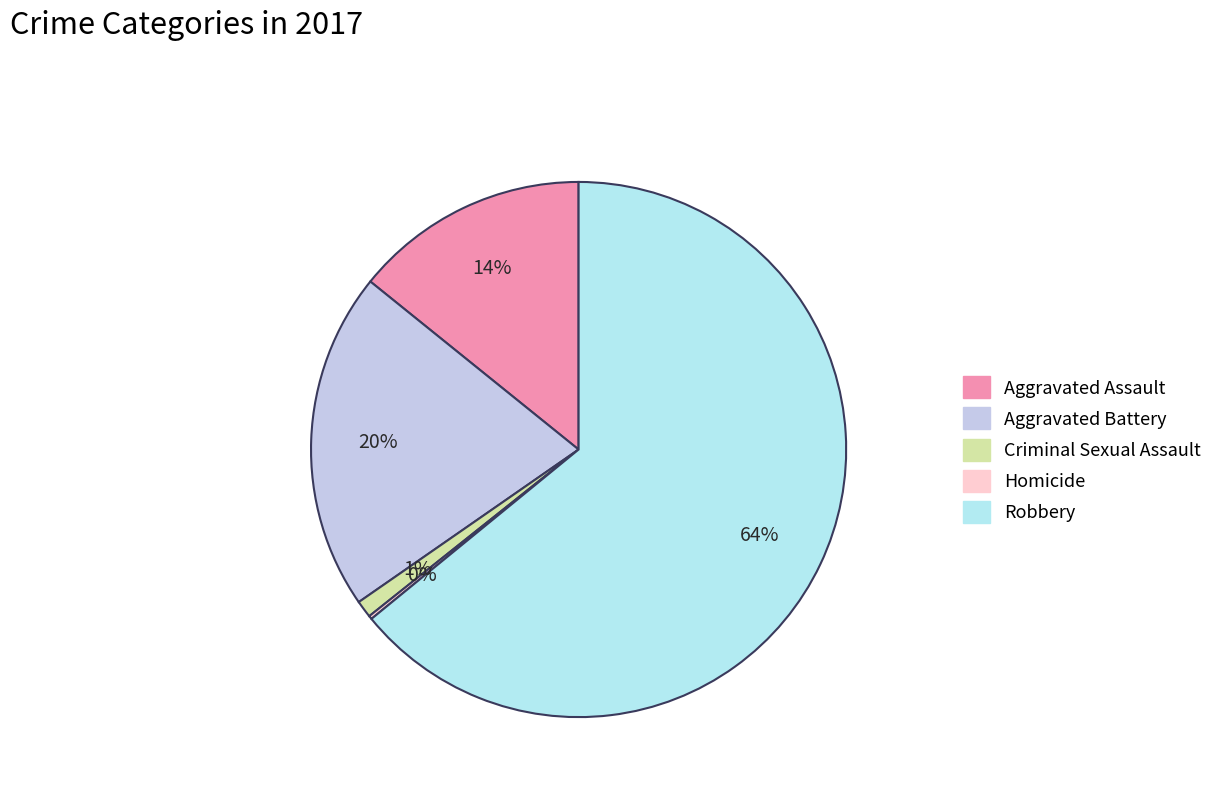

To the nearest percent, what is the difference between the Homicide and Aggravated Assault slice percentages?

14%